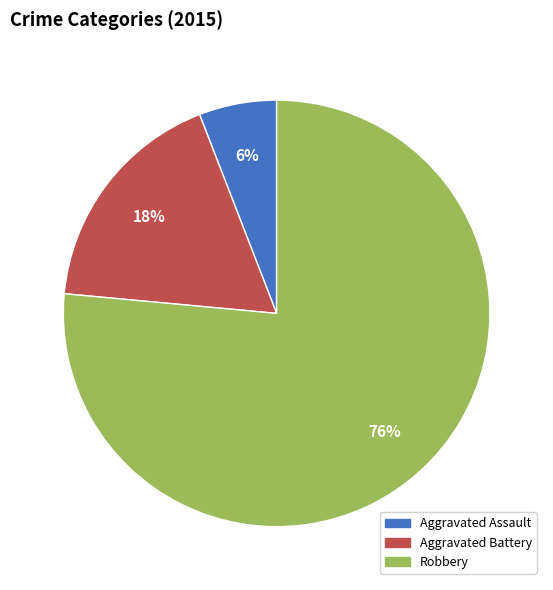

Is Aggravated Assault the majority of the pie?

No